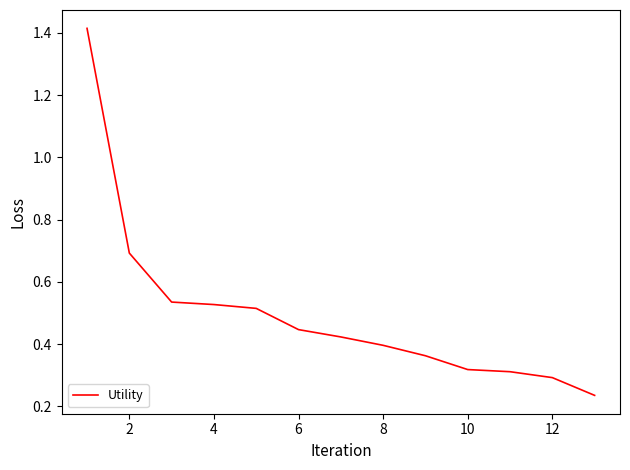

What is the difference between the maximum and minimum values?

1.2